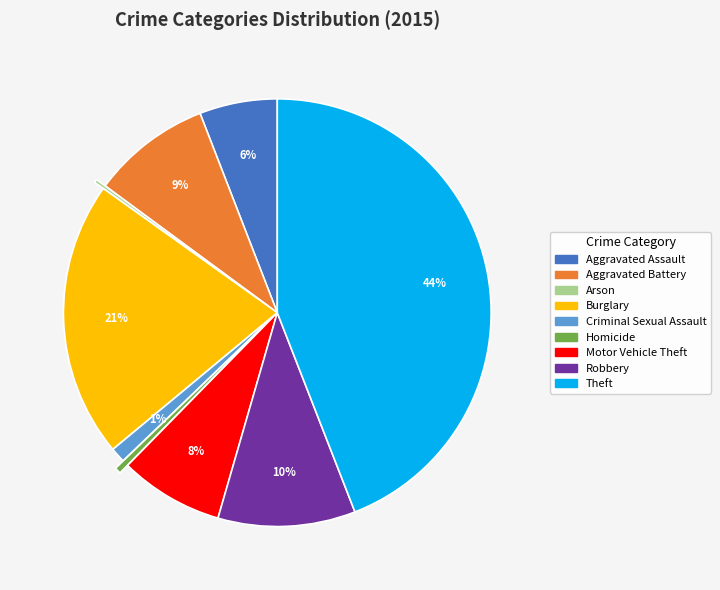

Is there any slice that represents more than half of the pie?

No